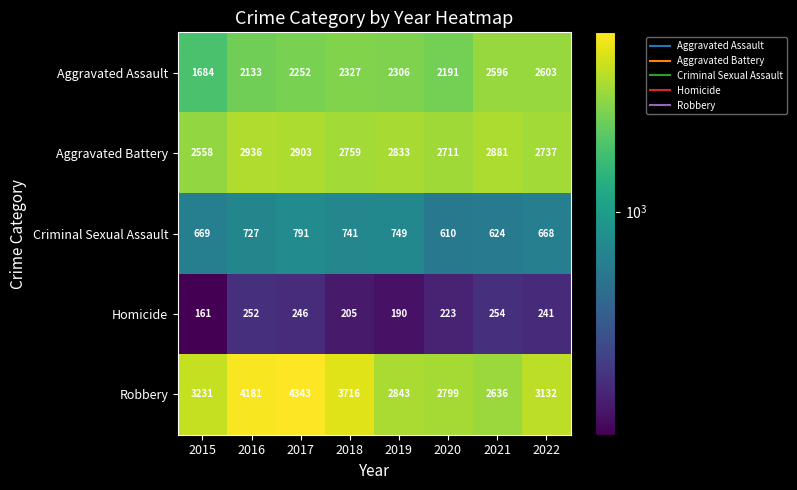

Which series has the largest total across all categories?

Robbery